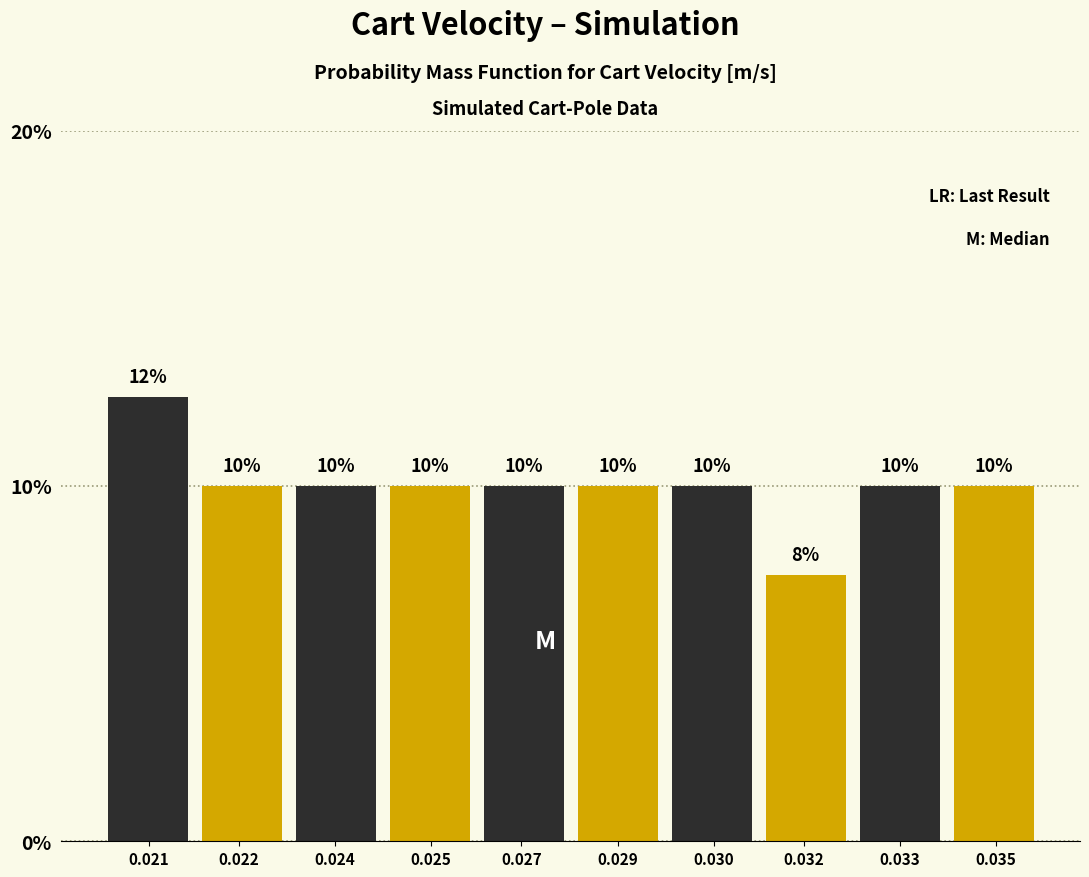

What is the maximum value shown in the chart?

12.5